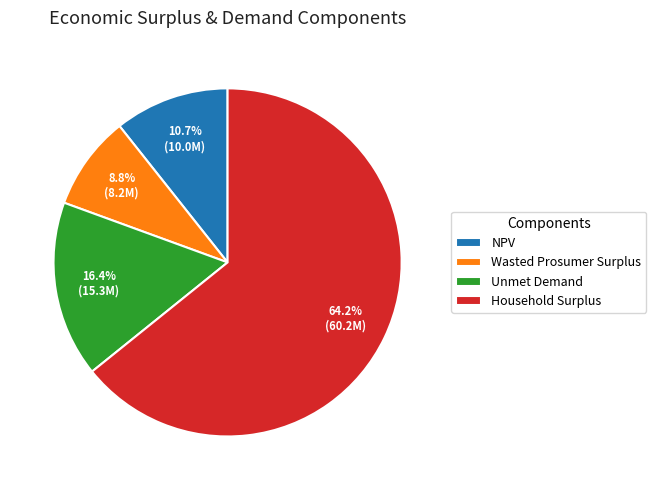

Count the number of slices in the pie.

4